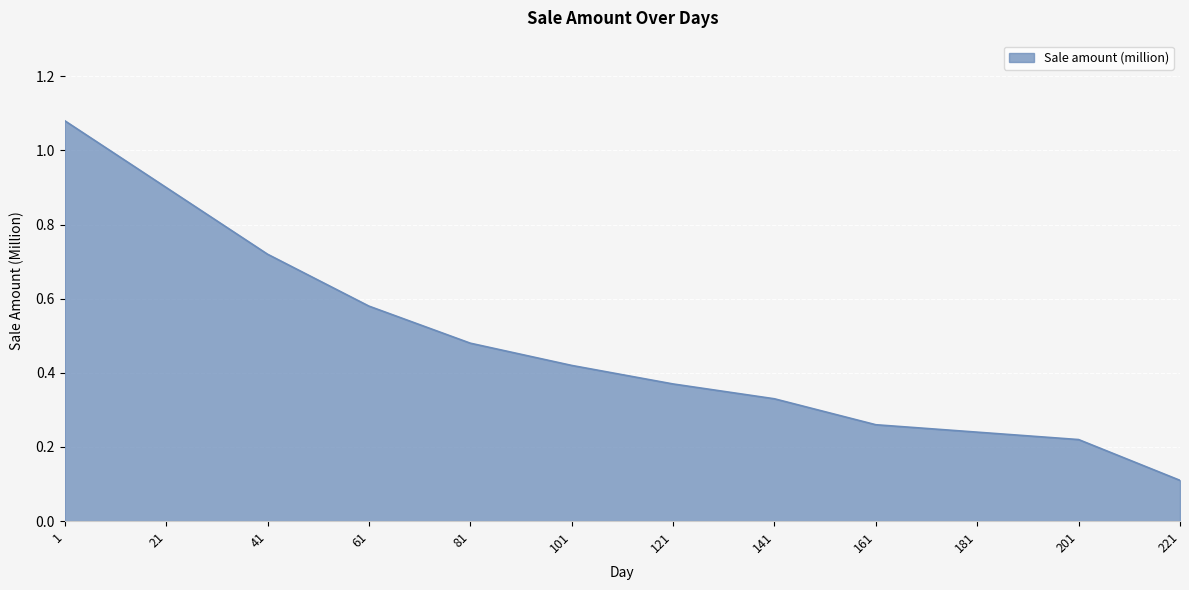

Which has a higher value, 21 or 81?

21